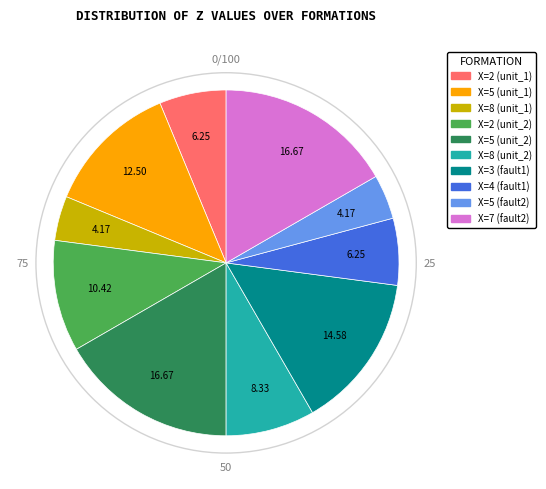

Do X=8 (unit_1) and X=5 (fault2) together represent more than half of the pie?

No